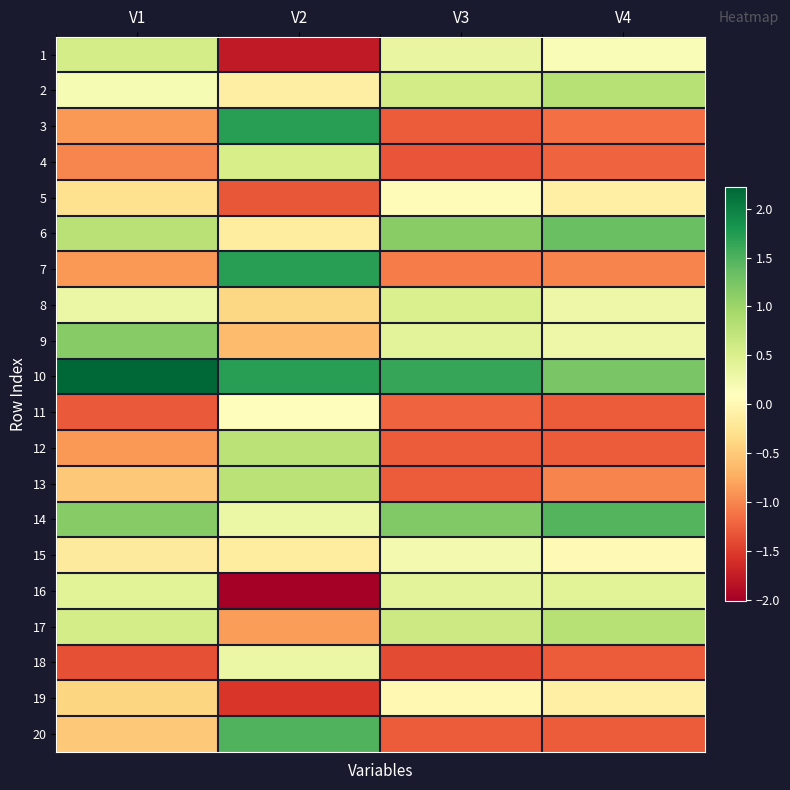

How many data points does each series have?

4